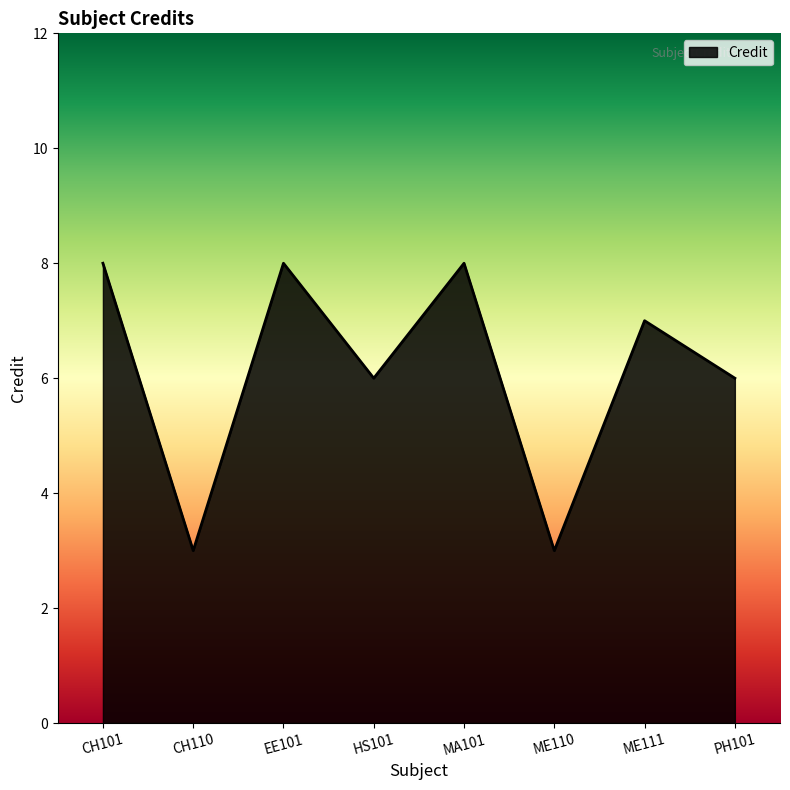

What is the minimum value shown in the chart?

3